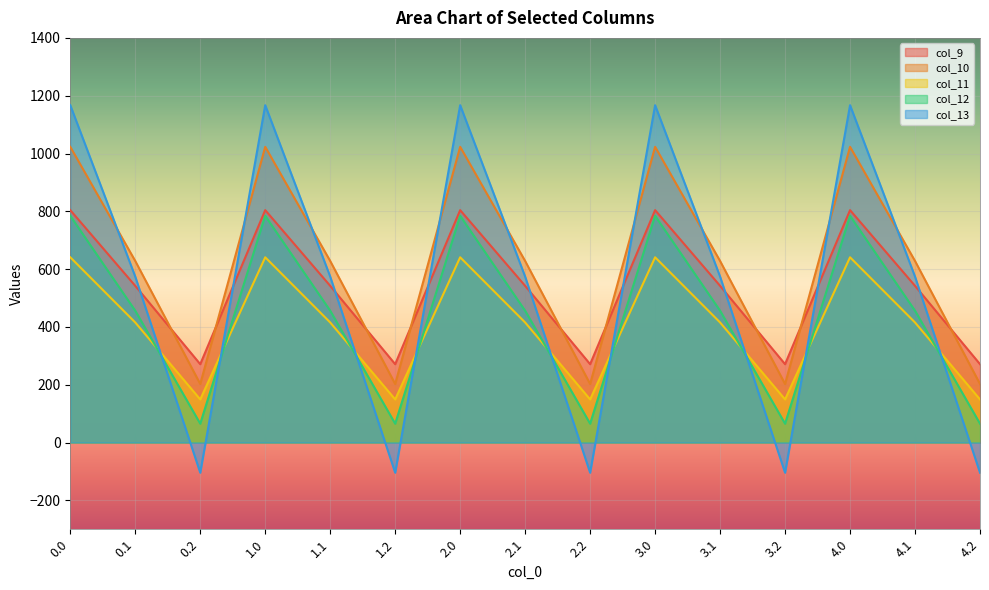

What is the sum of all col_12 values?

6528.4